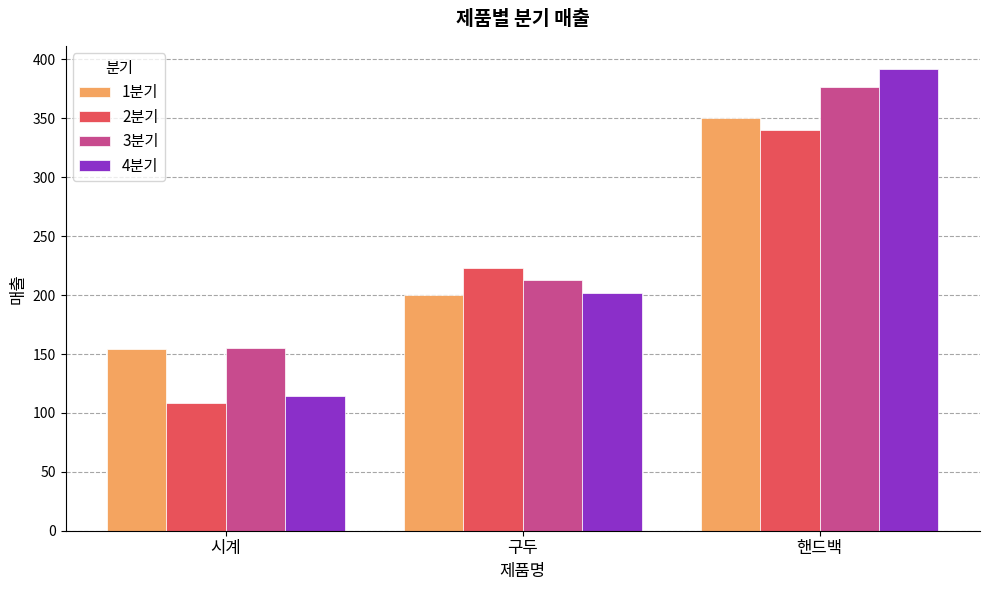

What is the minimum value for 4분기?

114